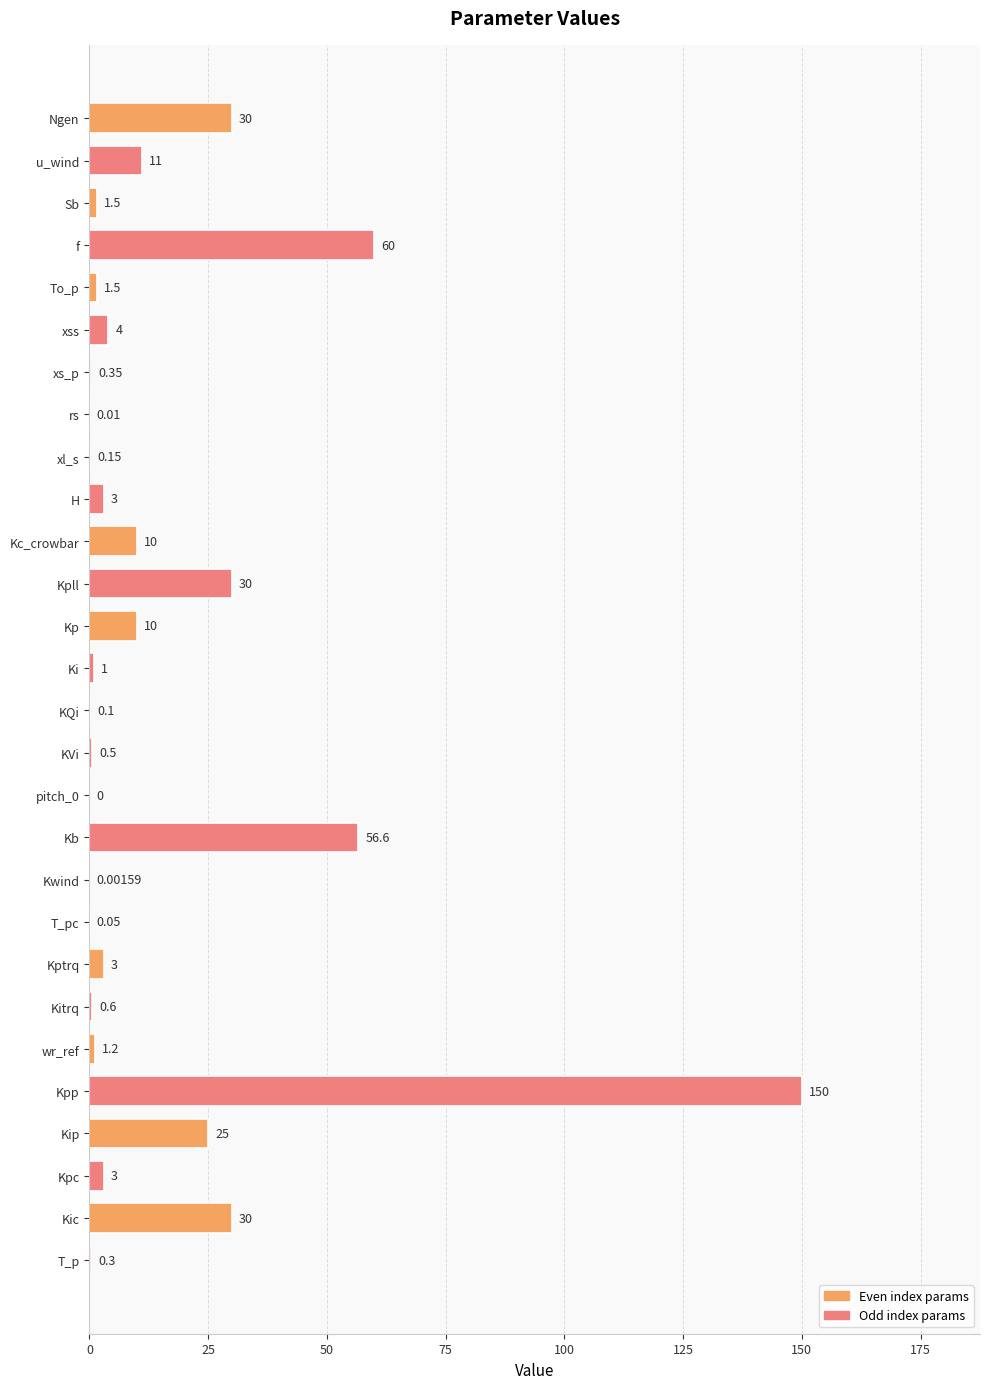

What is the sum of all values?

432.9